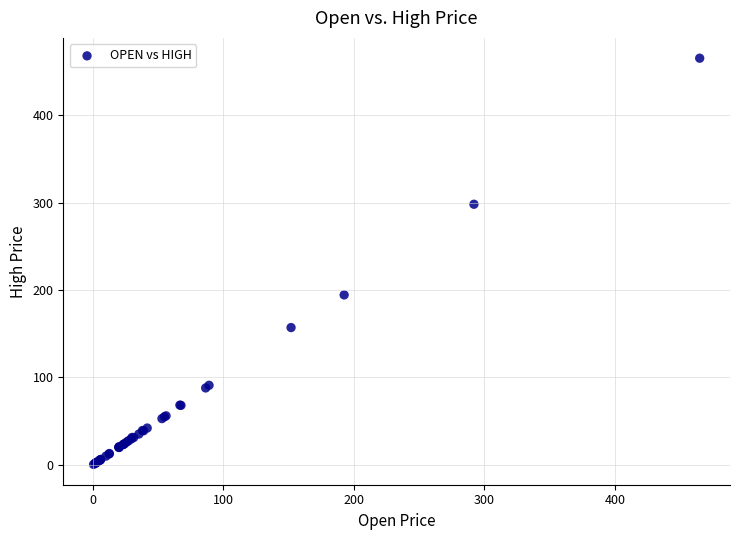

What Y value in the scatter plot is closest to 232?

194.3